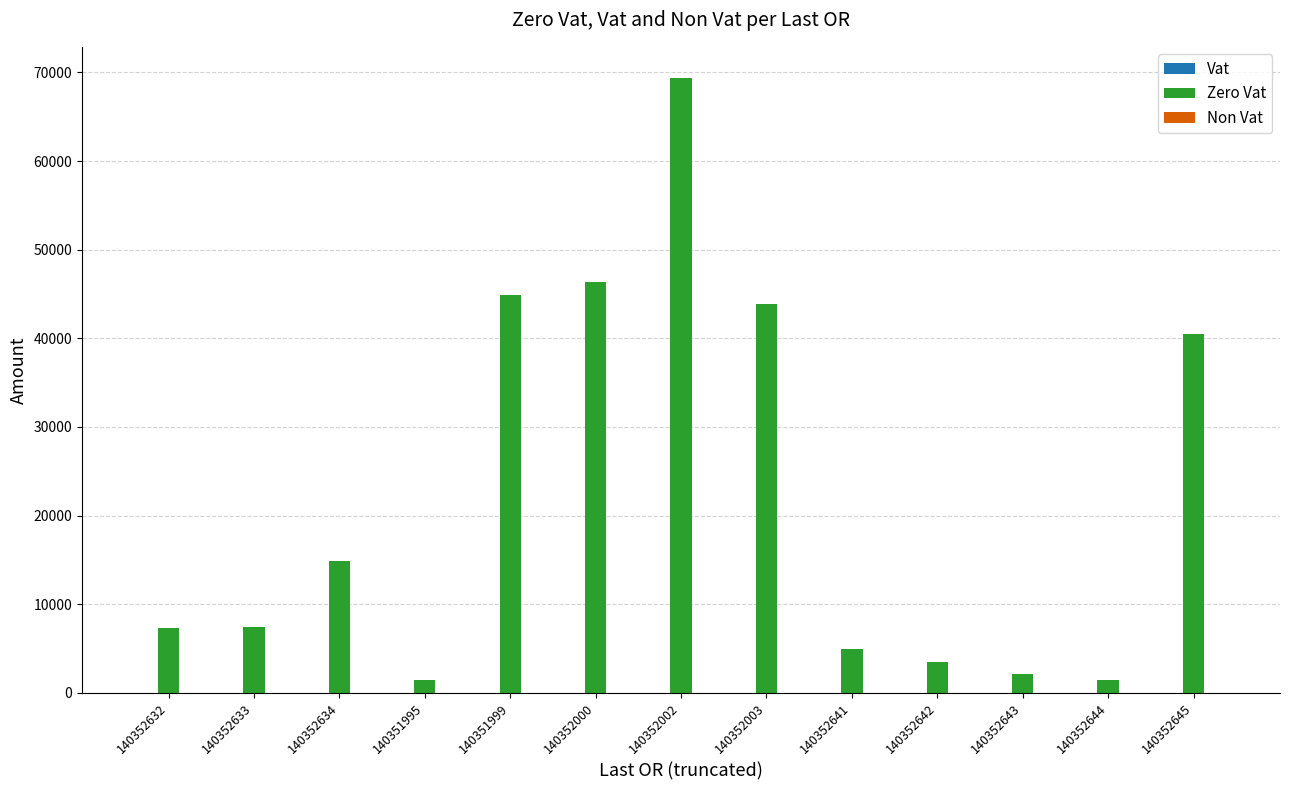

What is the change in value from 140352633 to 140352000?

+38893.4